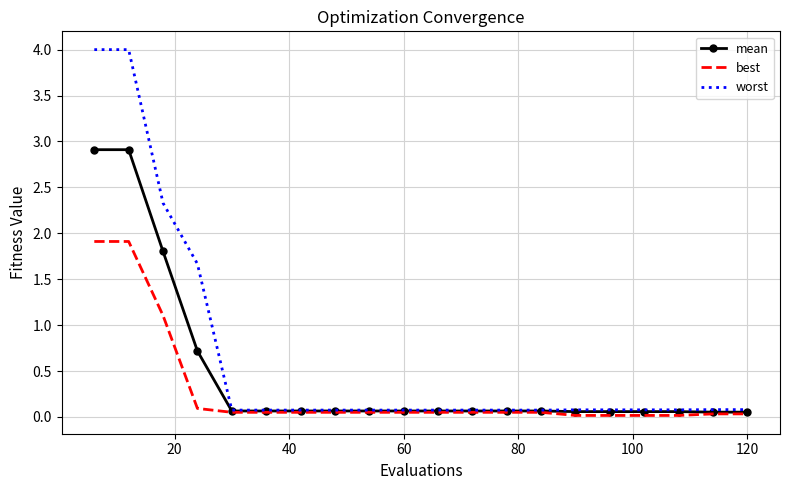

List the series in order of their peak value, lowest first.

best, mean, worst